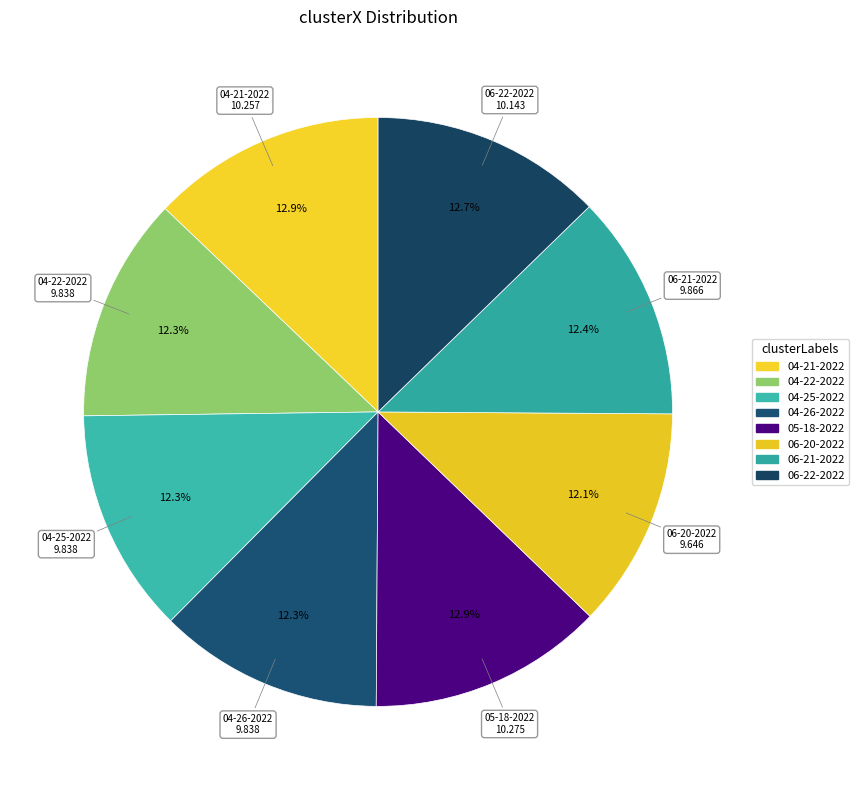

How many segments does this pie chart have?

8